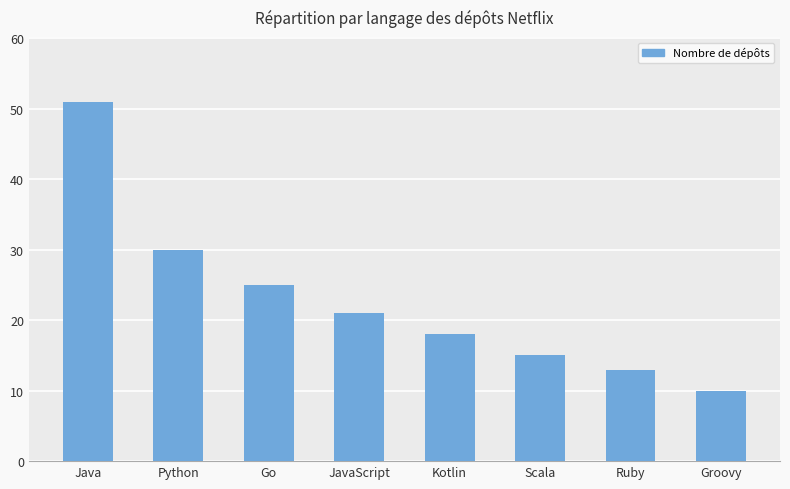

What is the label of the 6th bar from the left?

Scala